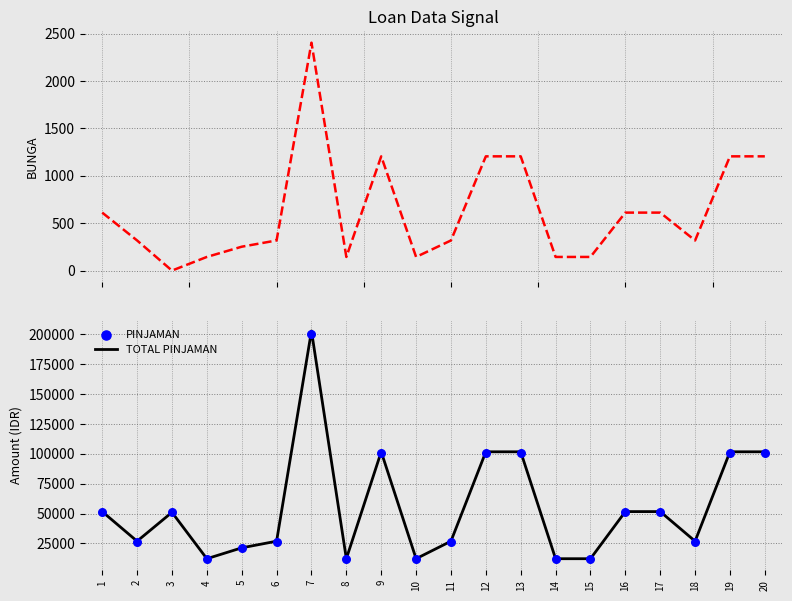

At how many categories does at least one series exceed 117291?

1